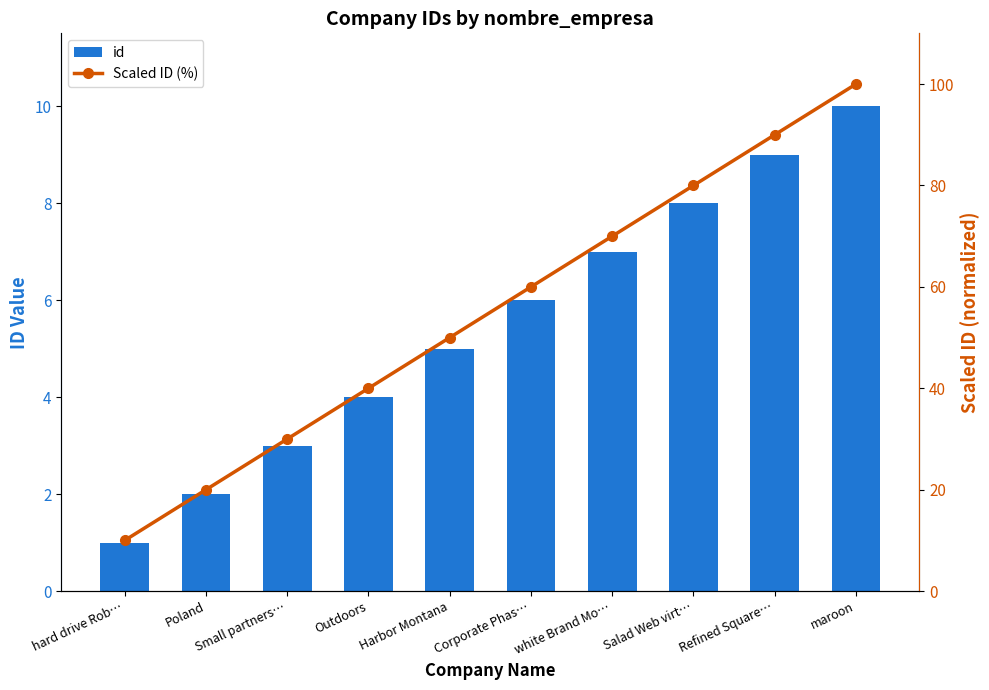

What value does the id series have at white Brand Mo…?

7